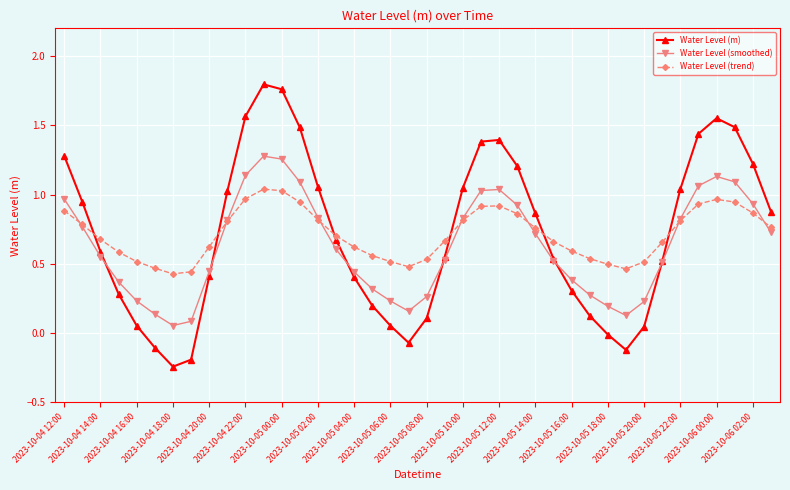

True or false: Water Level (m) has more than 2 points higher than both neighbors.

True